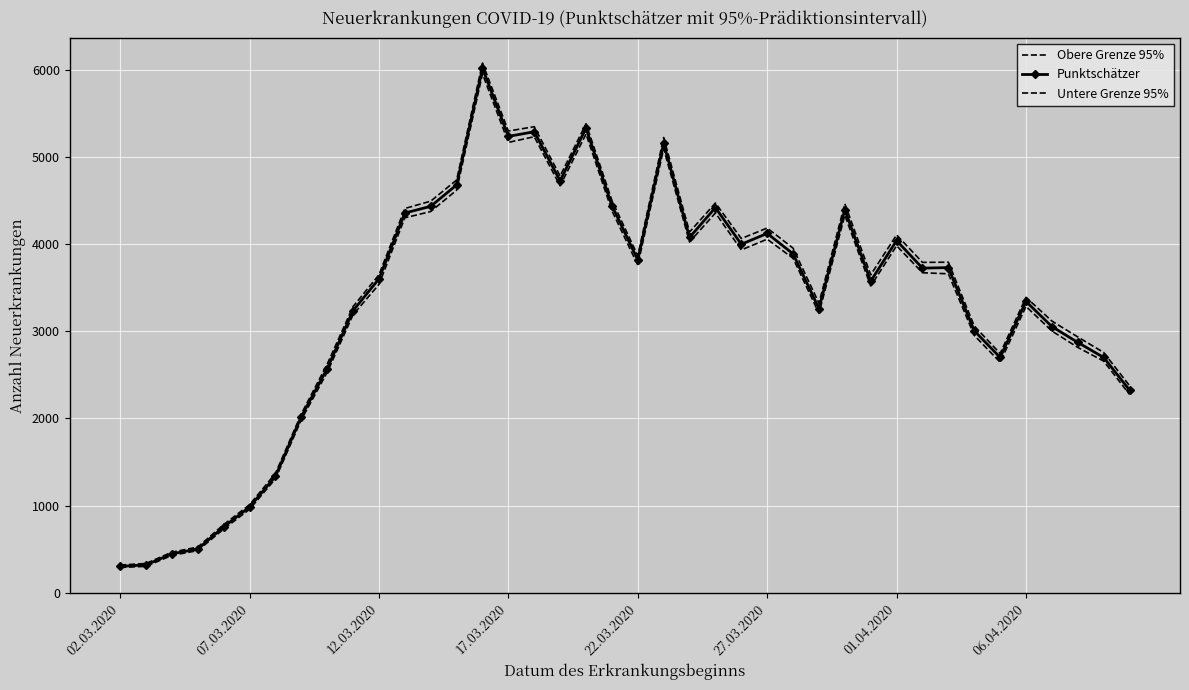

What are all the series names shown in the legend?

Obere Grenze 95%, Punktschätzer, Untere Grenze 95%